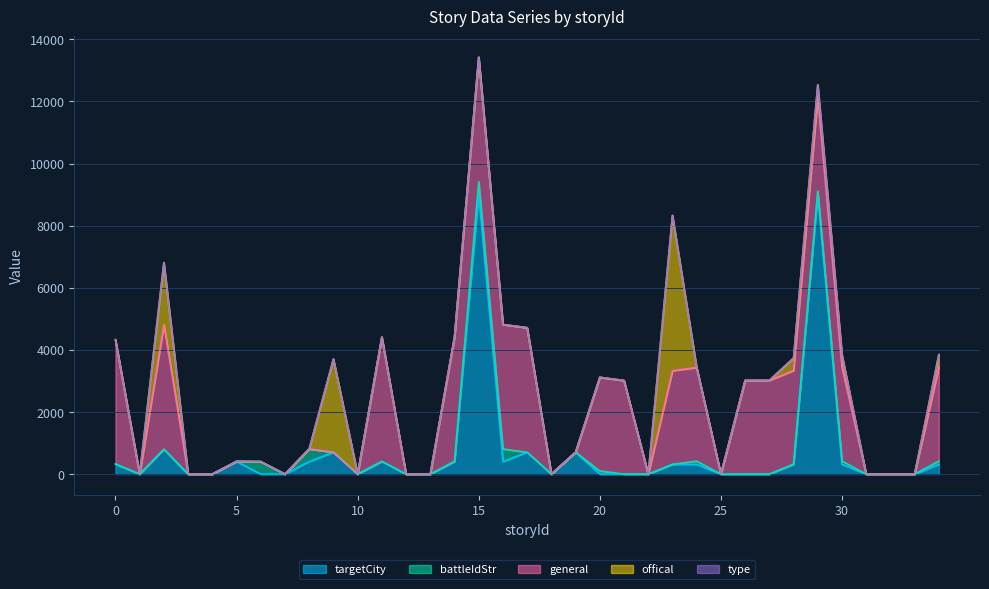

After their last crossing, which series has the higher values: general or targetCity?

general